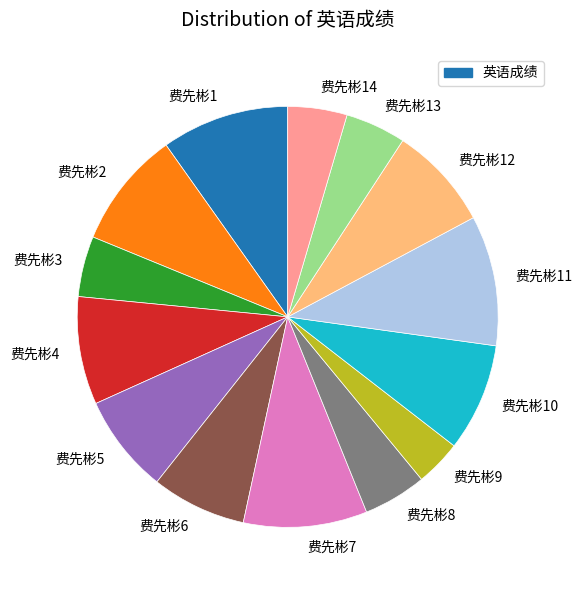

Does any single category account for the majority?

No